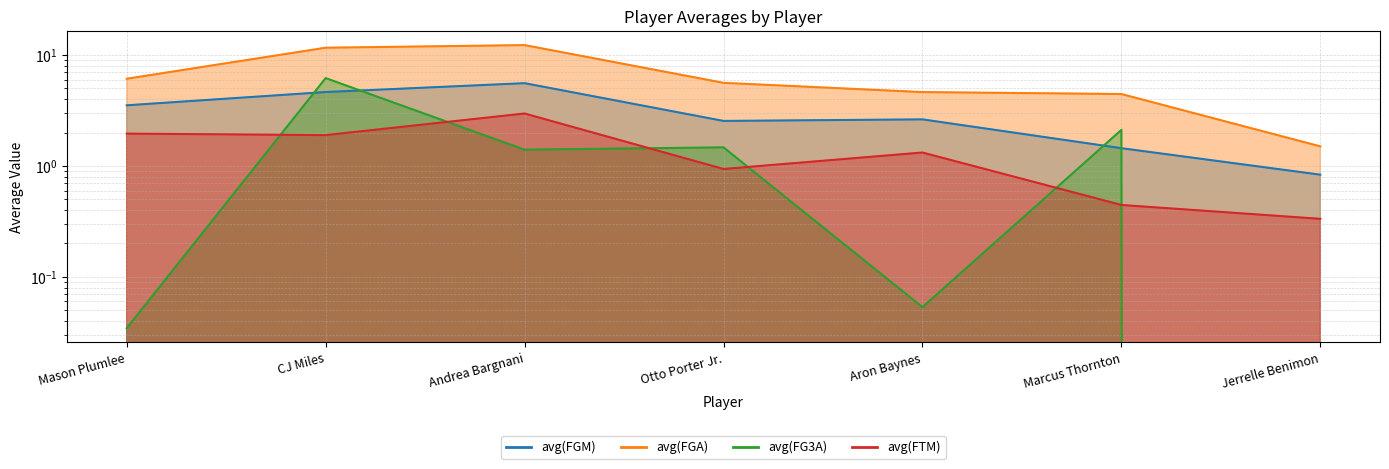

What is the difference between the maximum and minimum values in the avg(FGA) series?

10.8